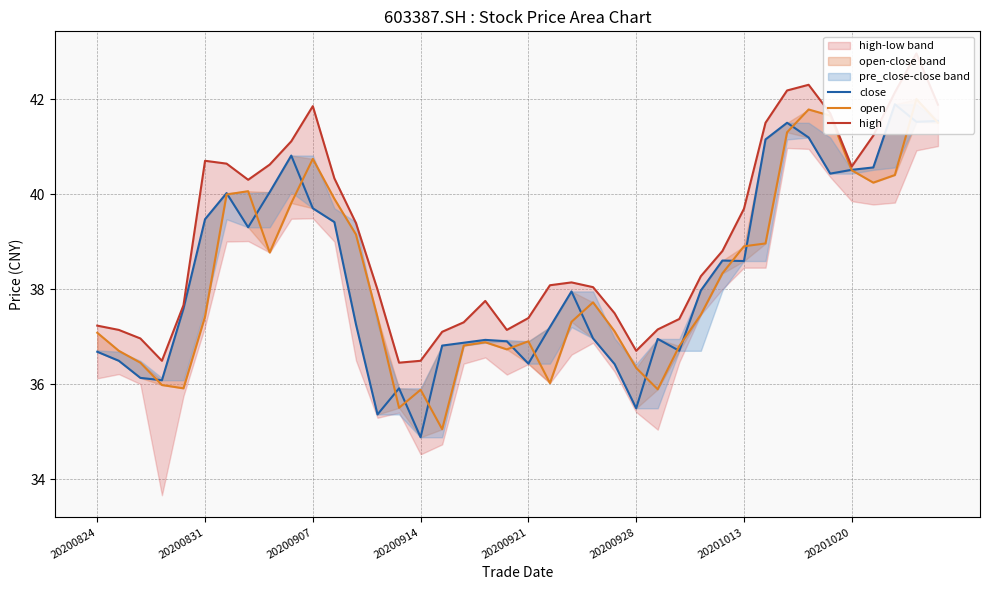

True or false: open has more than 0 points higher than both neighbors.

True